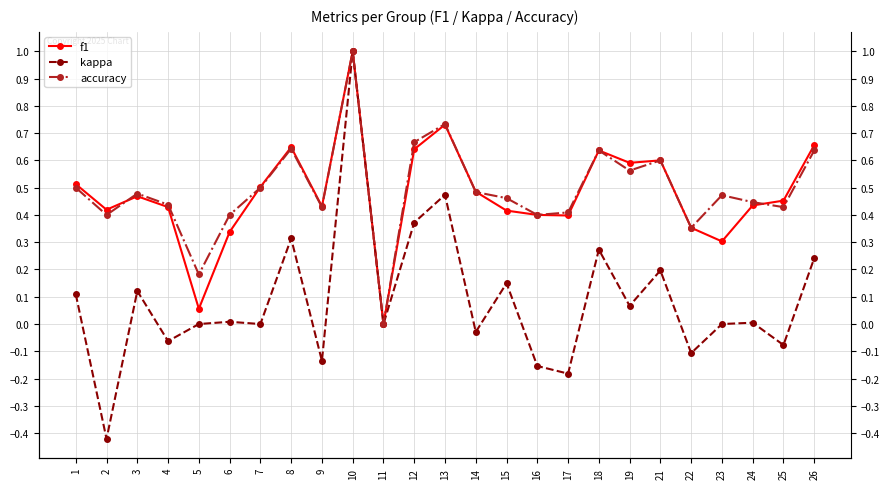

Which series has the largest total across all categories?

accuracy